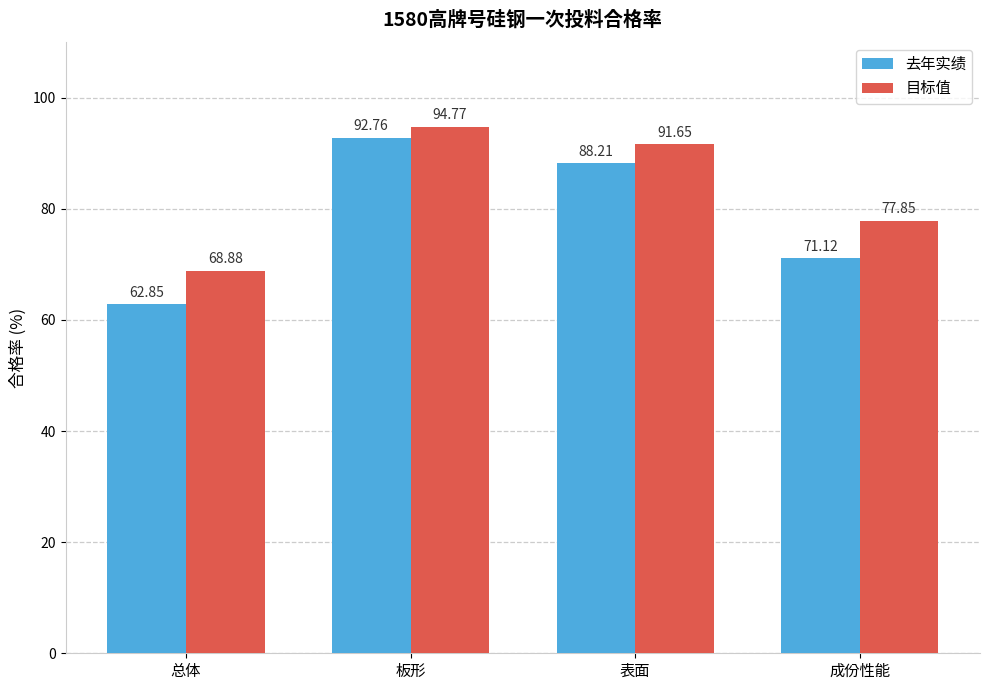

What is the greatest value displayed?

94.8